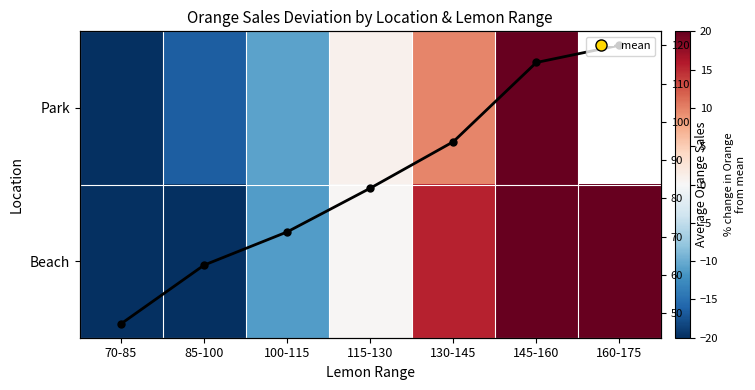

What value does the Mean Orange series have at 160-175?

120.0